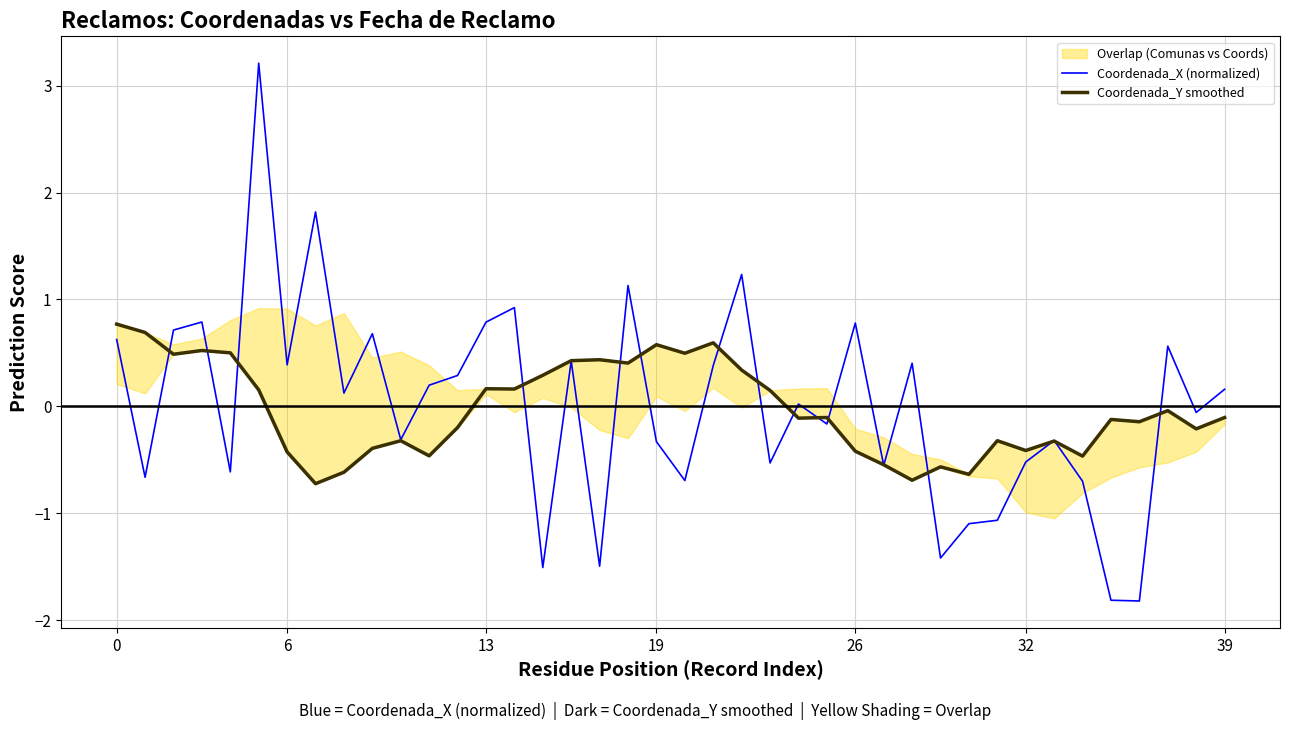

True or false: Coordenada_X (normalized) has a value of -0.4 at 20.

False